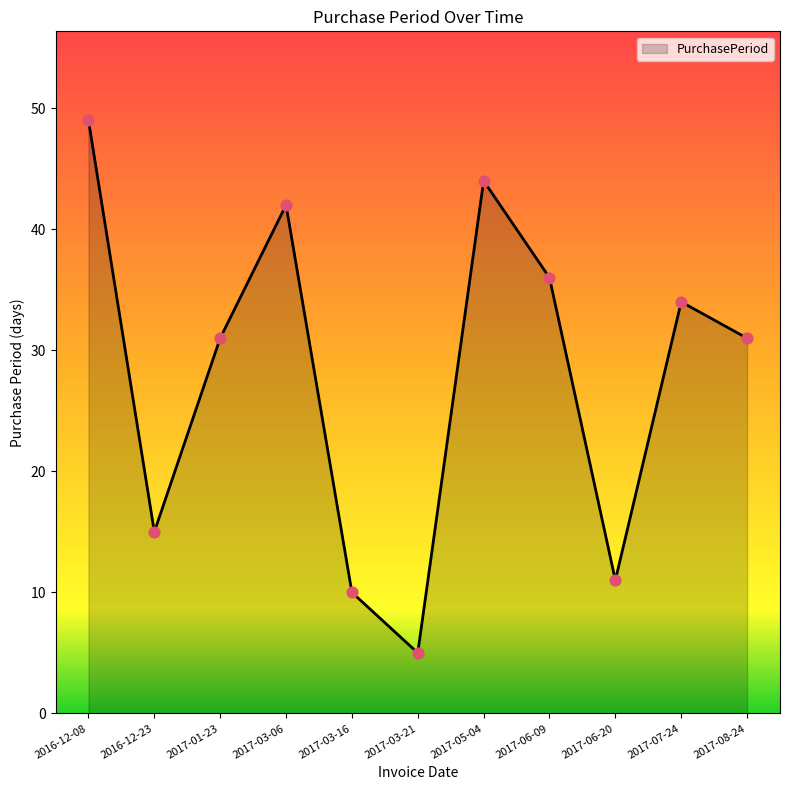

Approximately how many times larger is the value at 2016-12-23 compared to 2017-03-06?

0.4